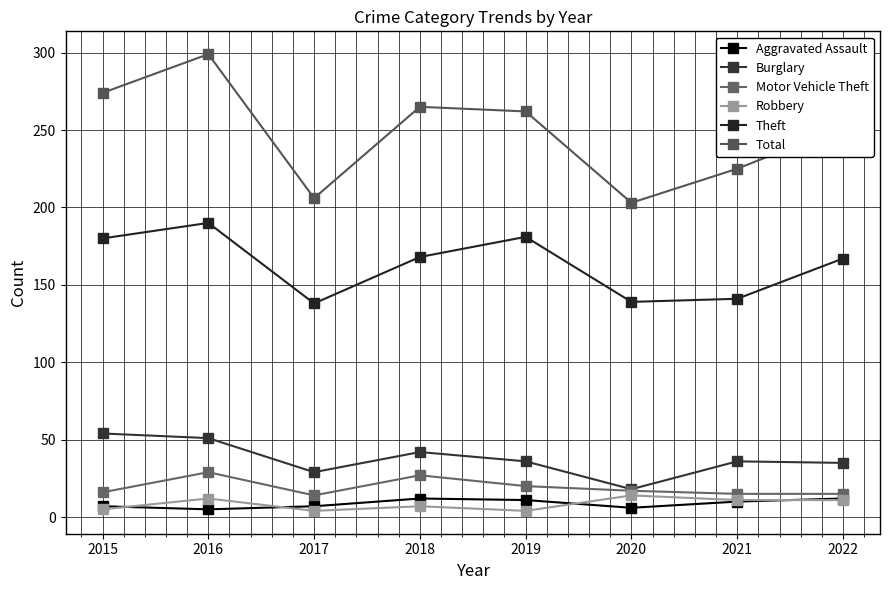

The Robbery series shows 22 at 2016. True or false?

False